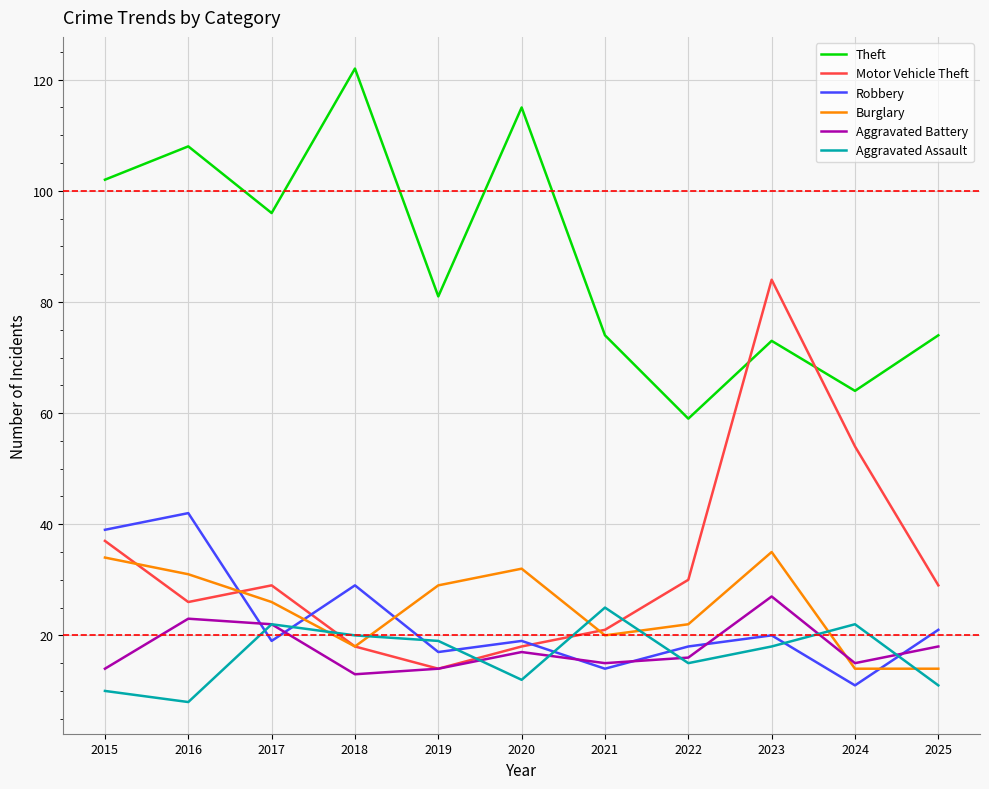

List the series in order of their peak value, highest first.

Theft, Motor Vehicle Theft, Robbery, Burglary, Aggravated Battery, Aggravated Assault